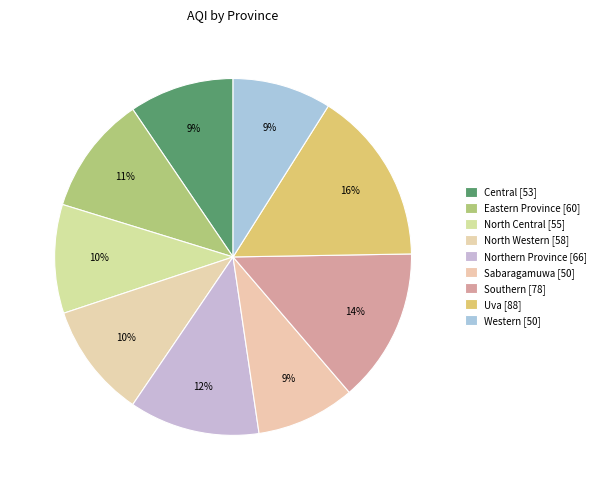

Is Southern the majority of the pie?

No